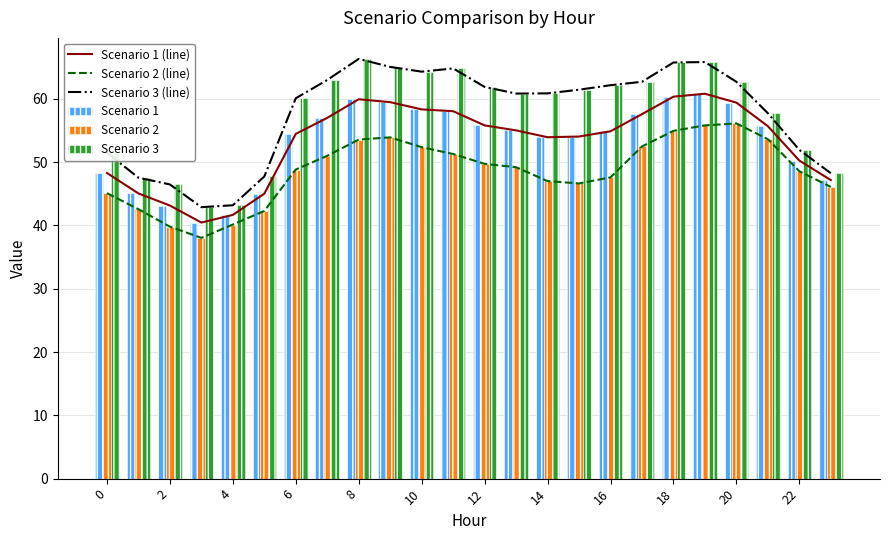

What is the average value of the Scenario 2 series?

48.6